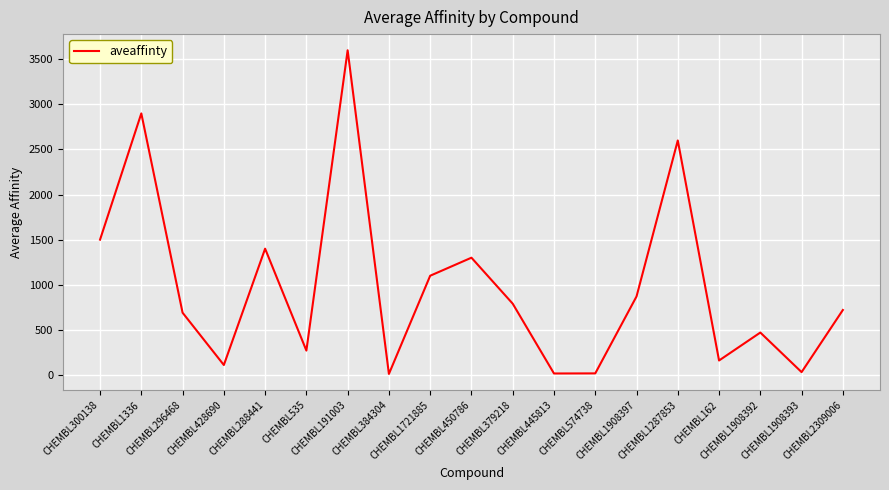

What is the difference between the maximum and minimum values?

3589